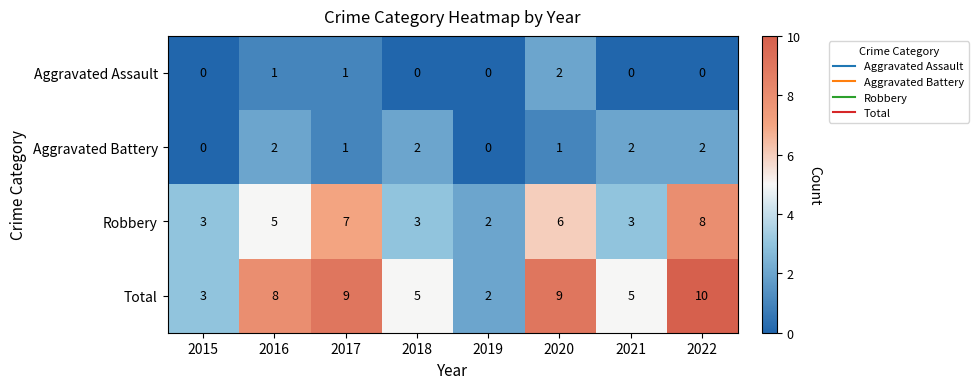

At which category is the sum across all series the highest?

2022